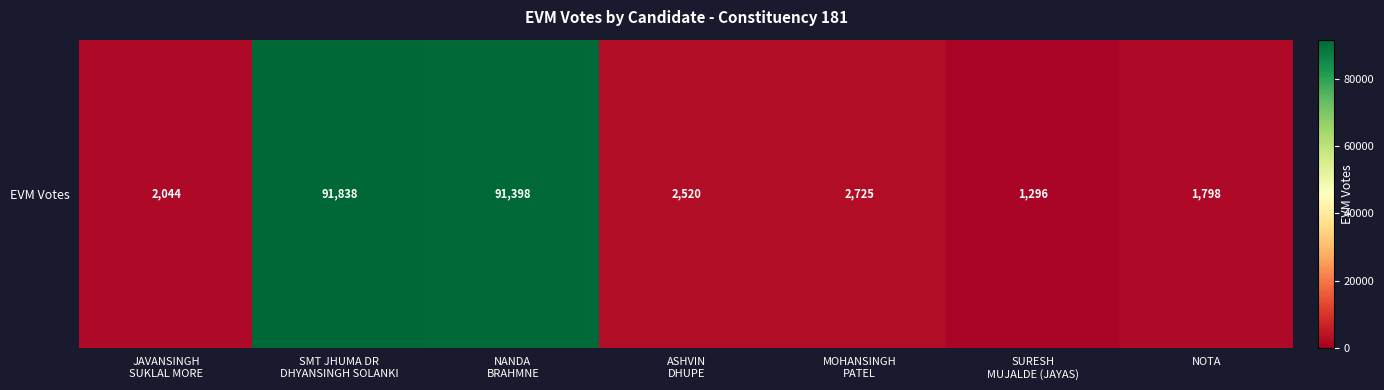

Rank the categories by value from lowest to highest.

SURESH
MUJALDE (JAYAS), NOTA, JAVANSINGH
SUKLAL MORE, ASHVIN
DHUPE, MOHANSINGH
PATEL, NANDA
BRAHMNE, SMT JHUMA DR
DHYANSINGH SOLANKI